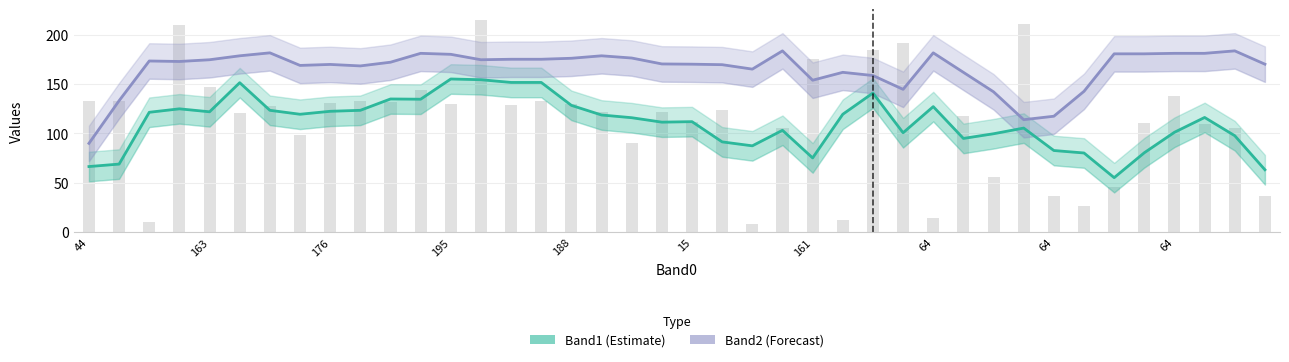

Does the chart contain any negative values?

No